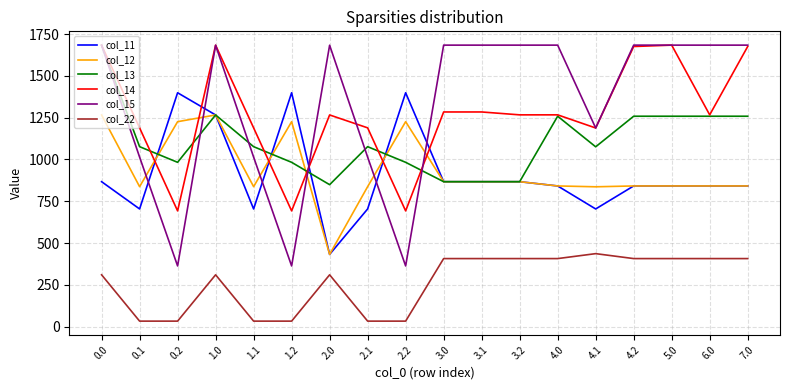

Where do col_14 and col_12 first cross each other?

0.1 and 0.2